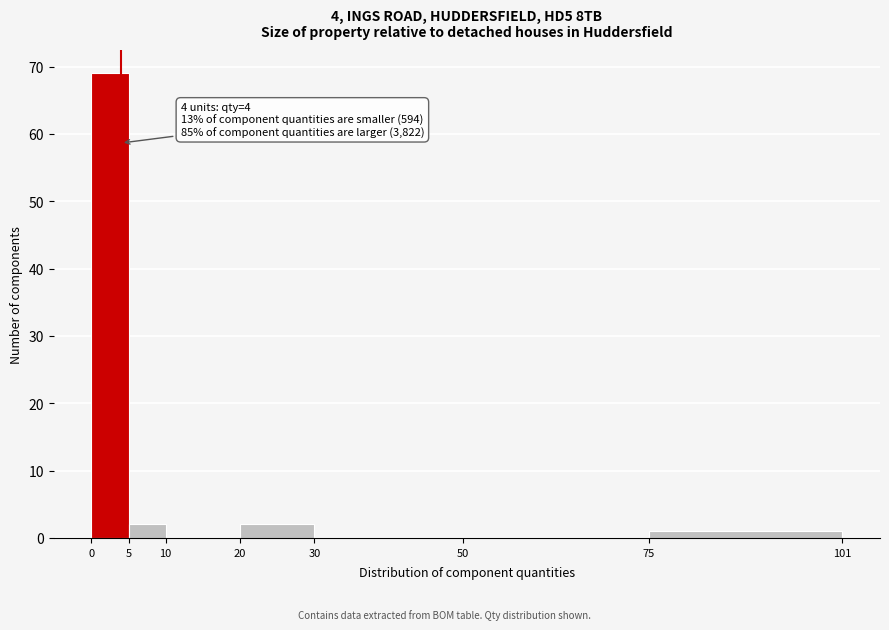

Over which range of the x-axis is the bar tallest?

0 to 5